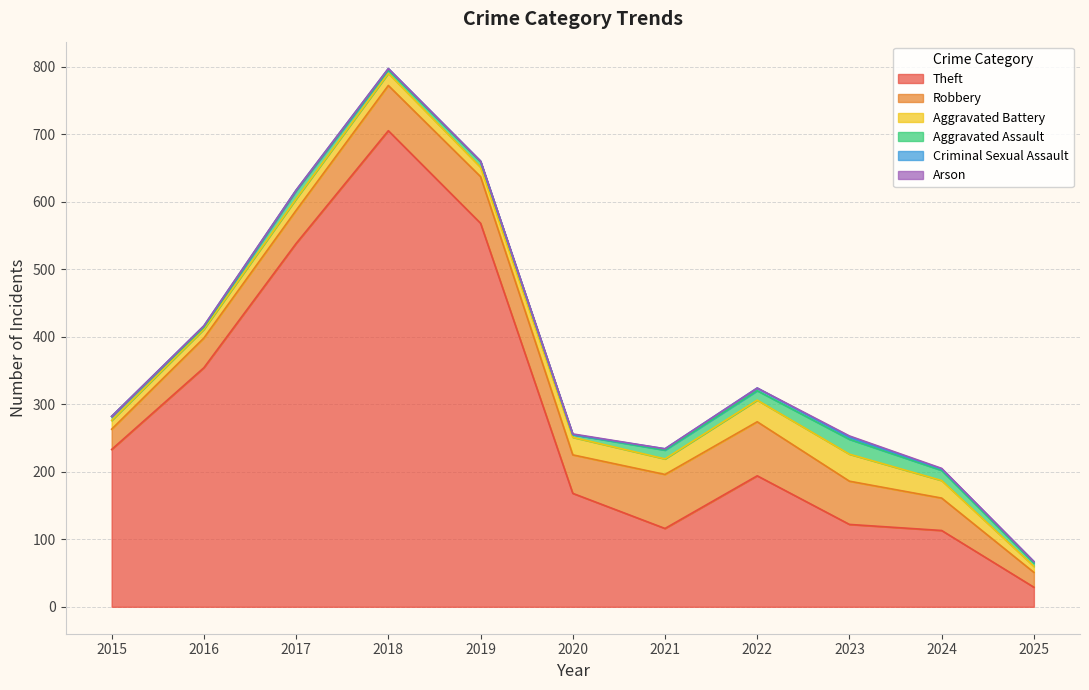

Which category has the lowest value in the Arson series?

2015